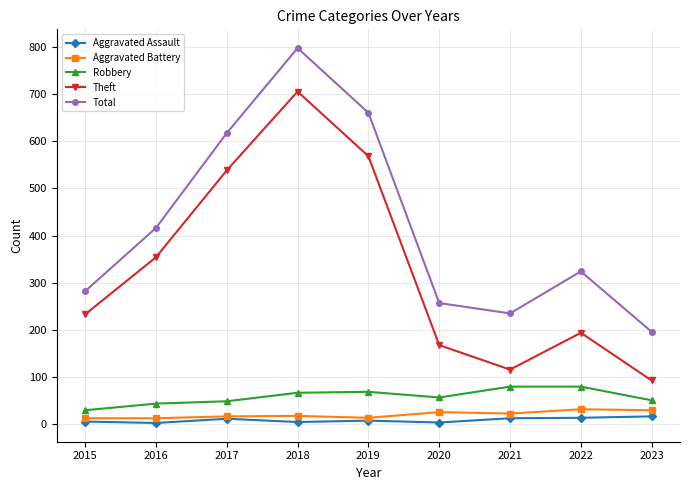

Where is the first local maximum for Total?

2018